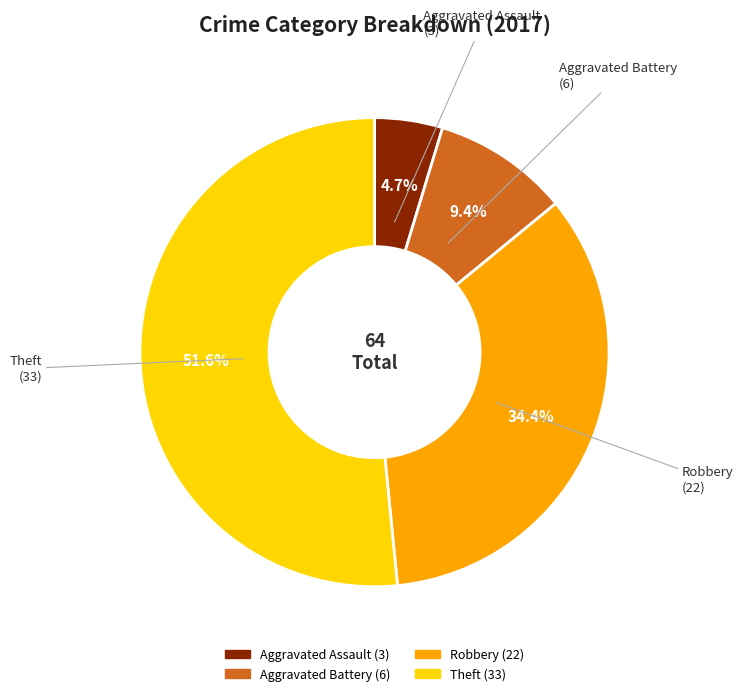

The Aggravated Battery slice represents 21% of the pie. True or false?

False